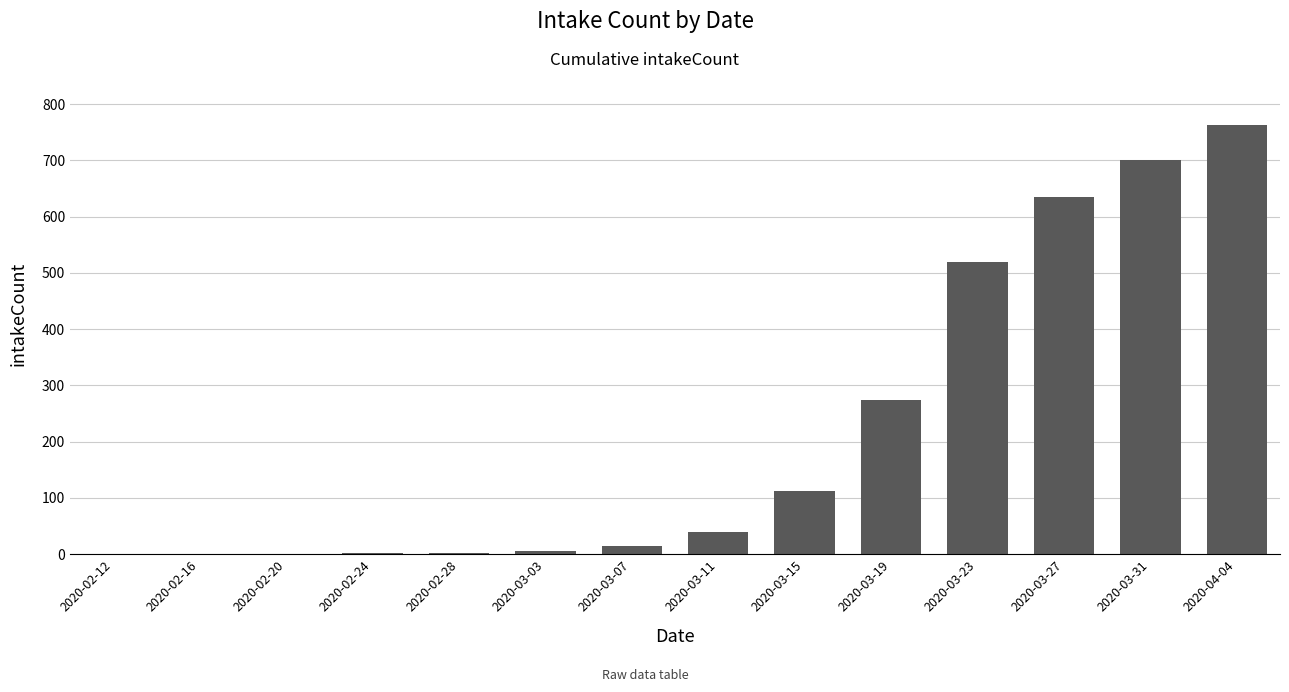

At which category does the chart reach its peak across all series?

2020-04-04